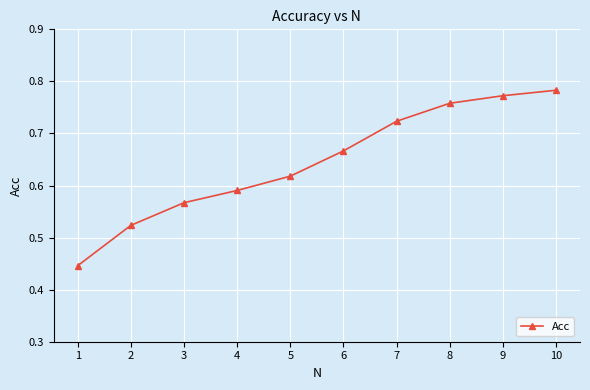

List the labels in order of value, largest first.

10, 9, 8, 7, 6, 5, 4, 3, 2, 1